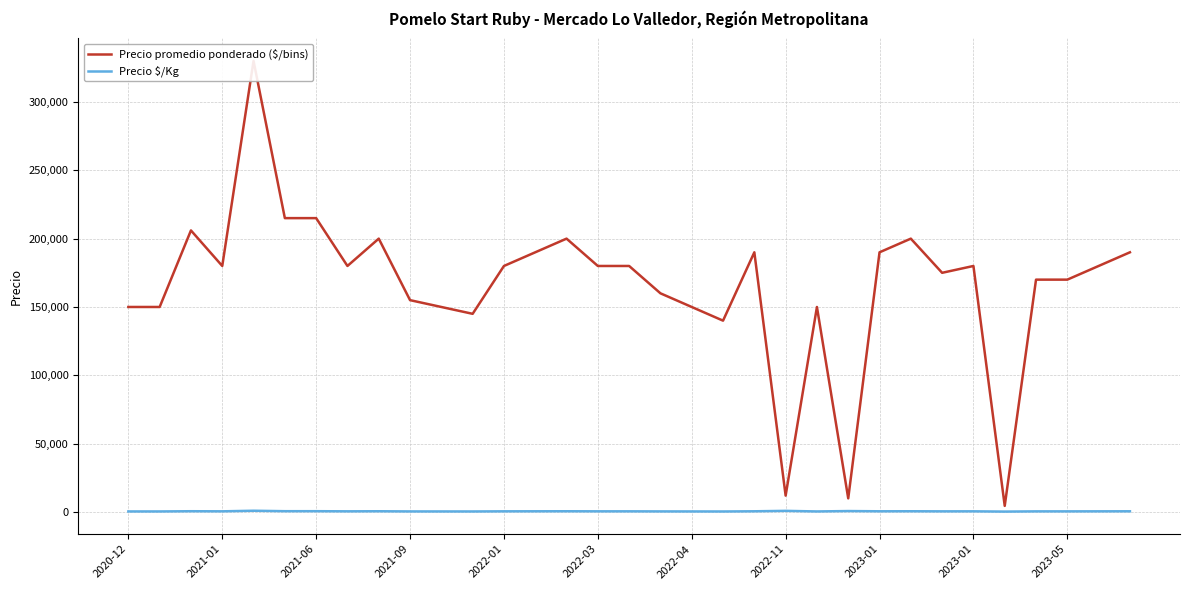

What is the smallest value displayed?

321